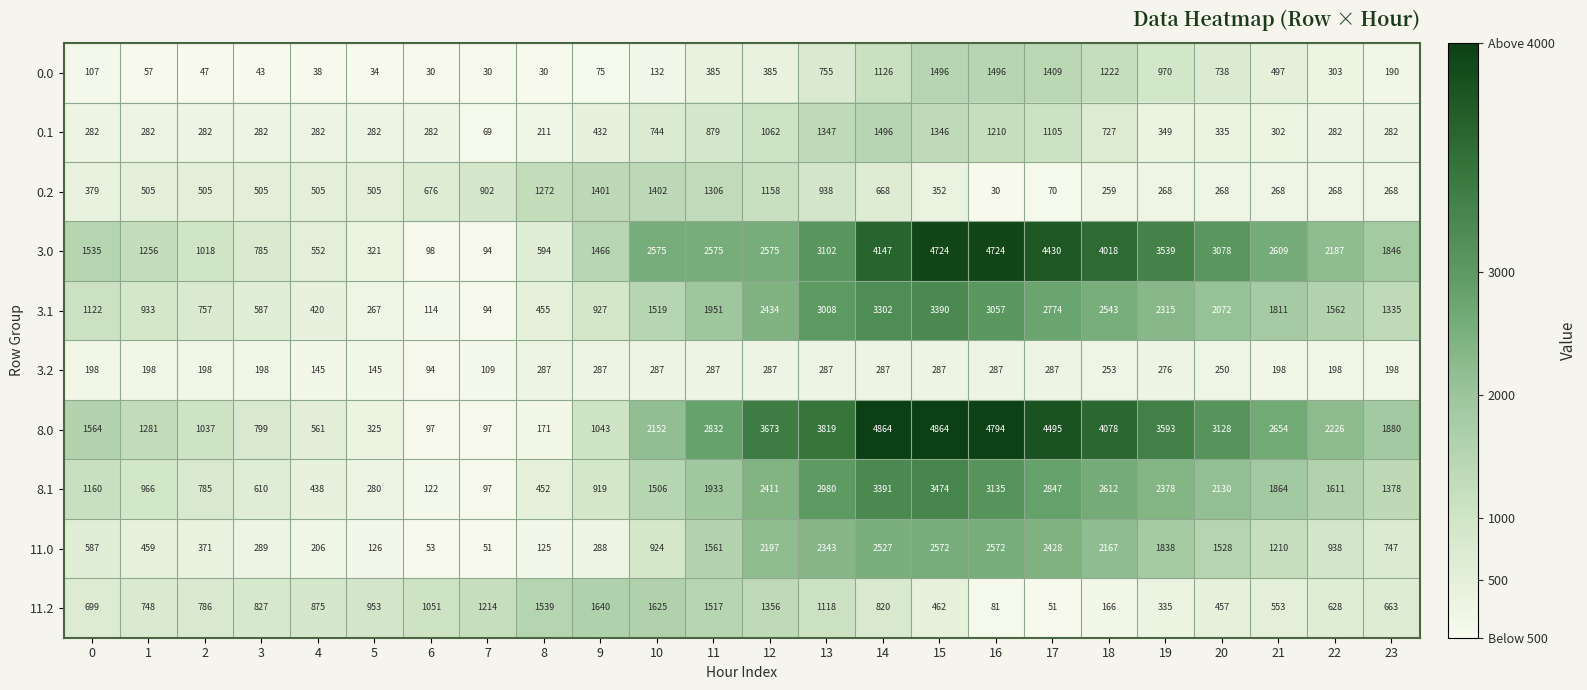

What is the greatest value displayed?

4864